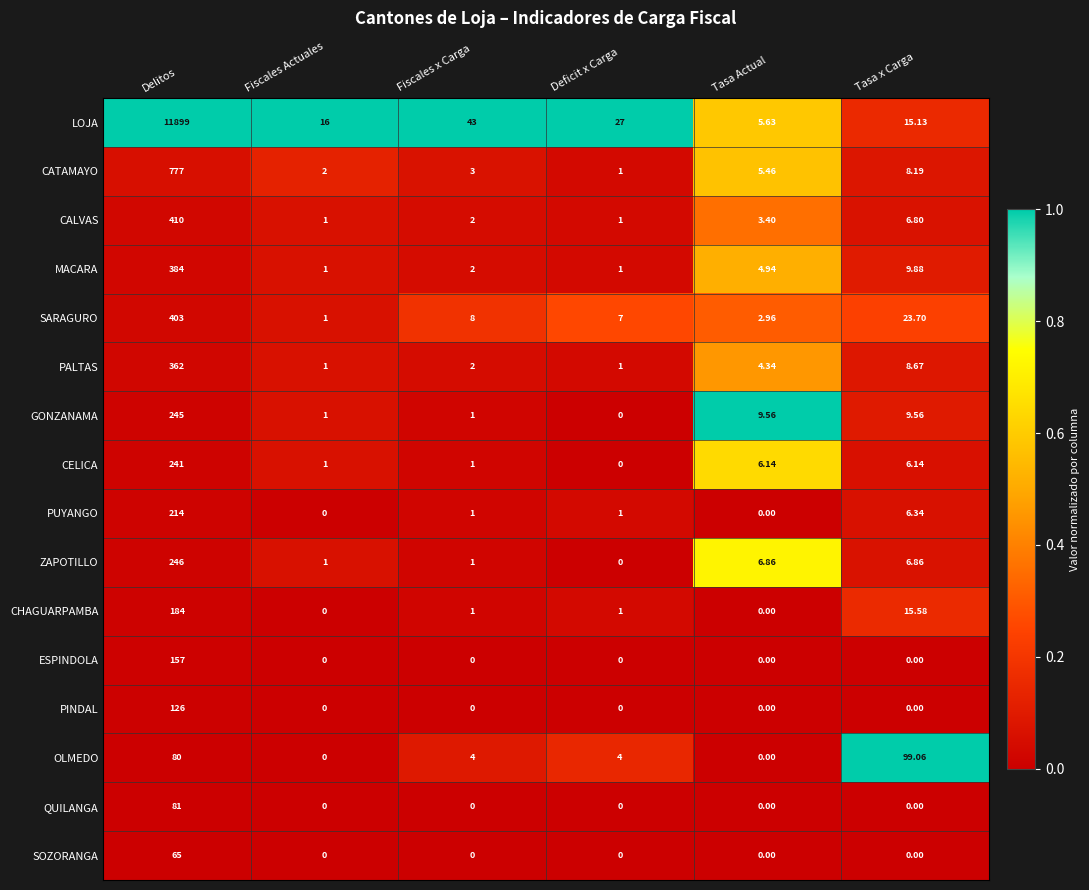

What is the total value across all series at Fiscales x Carga?

69.0